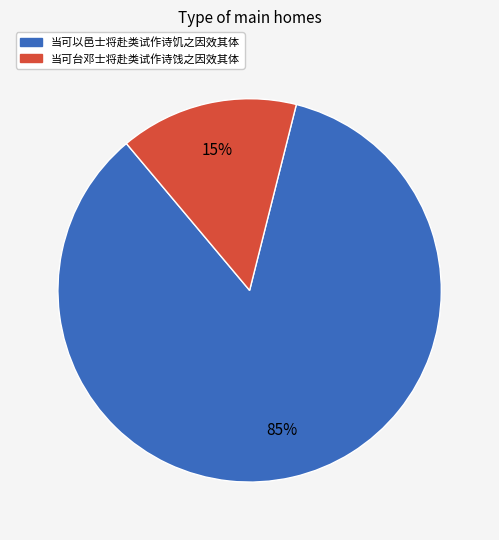

Rank the categories by value from highest to lowest.

当可以邑士将赴类试作诗饥之因效其体, 当可台邓士将赴类试作诗饯之因效其体